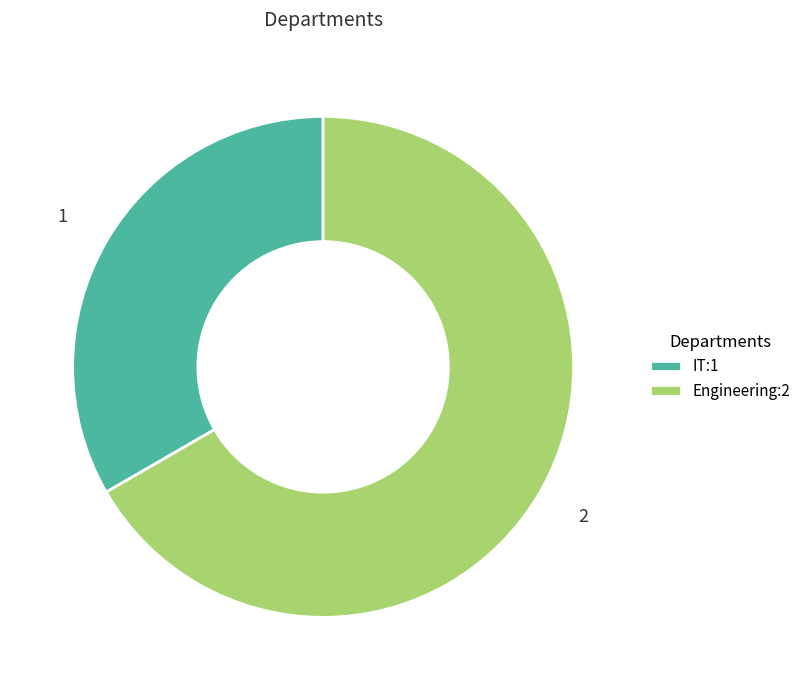

What is the largest slice in the pie chart?

Engineering